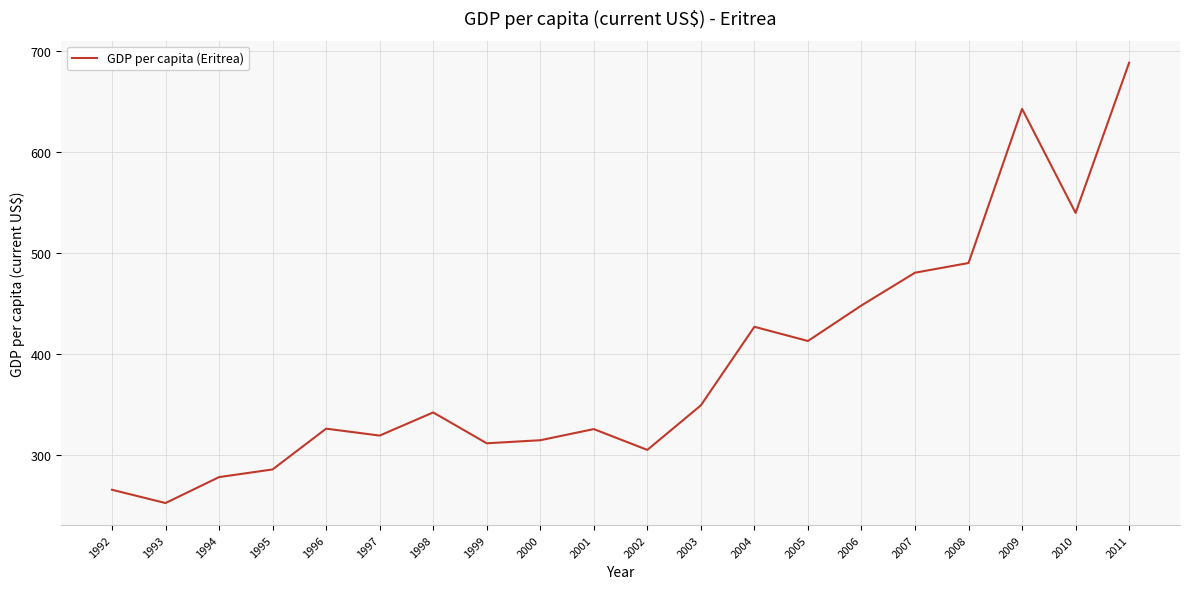

At which label does the data first exceed 341?

1998